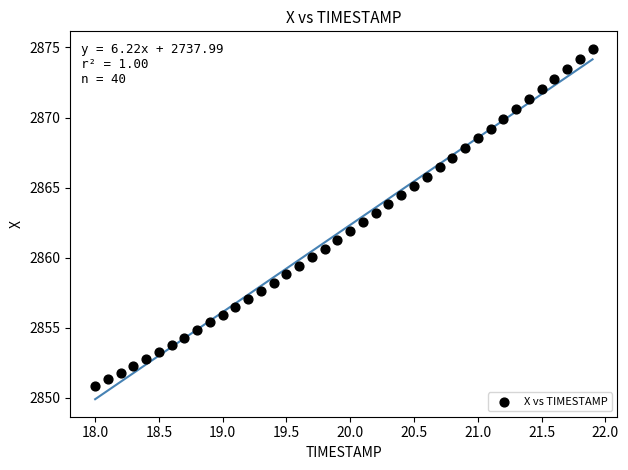

What is the range of X values (max minus min)?

3.9